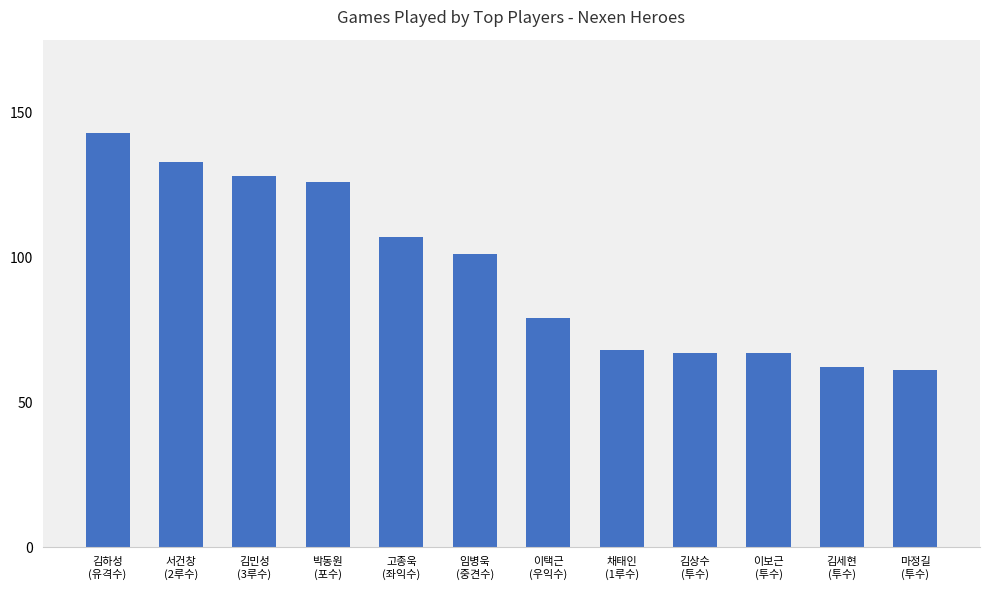

How many values are below 101?

6